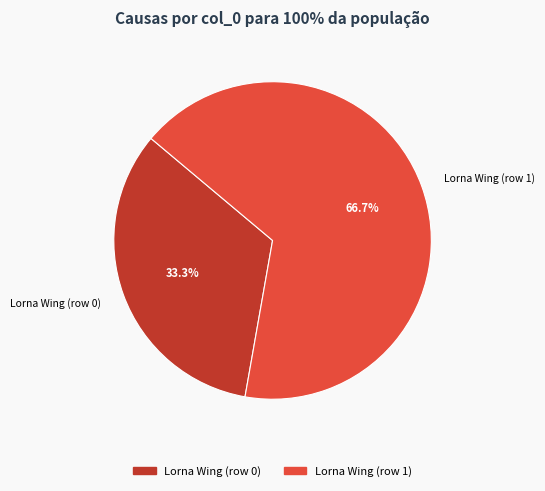

Which has a higher value, Lorna Wing (row 1) or Lorna Wing (row 0)?

Lorna Wing (row 1)